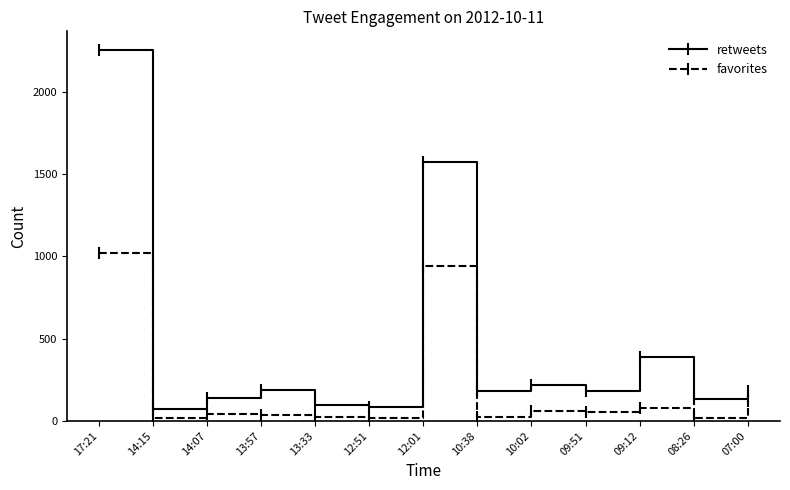

In retweets, how many points are higher than both neighbors (excluding endpoints)?

4